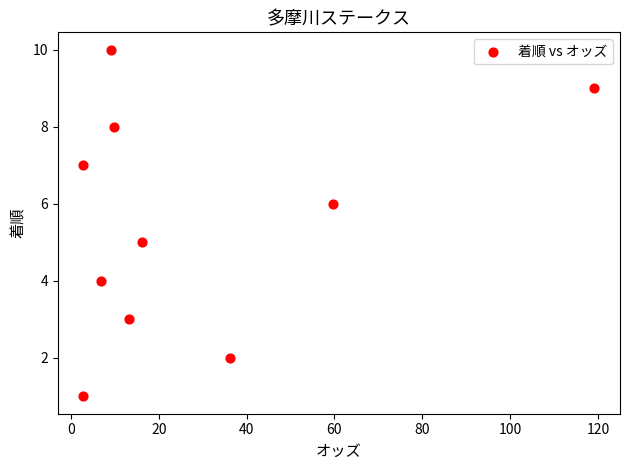

What is the average Y value?

6